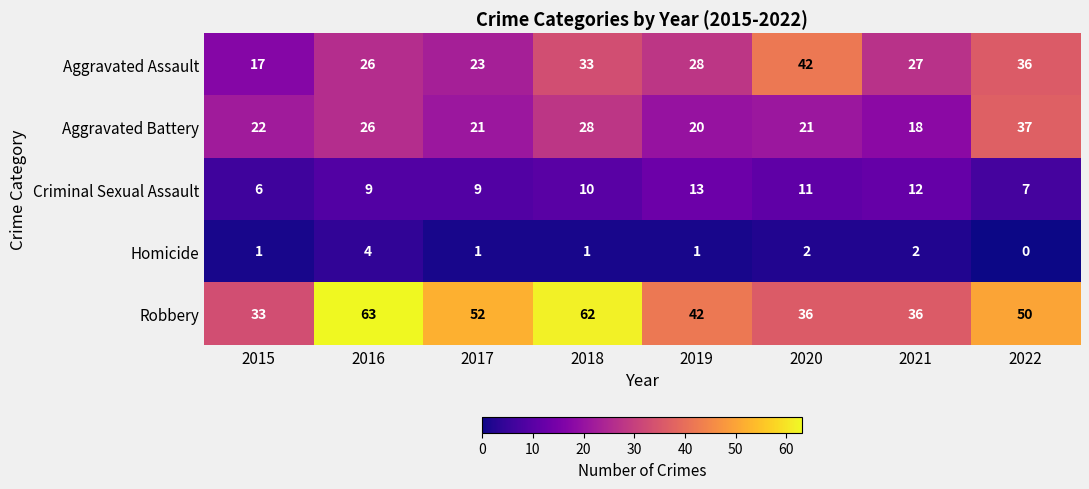

What is the difference between the maximum and minimum values in the Criminal Sexual Assault series?

7